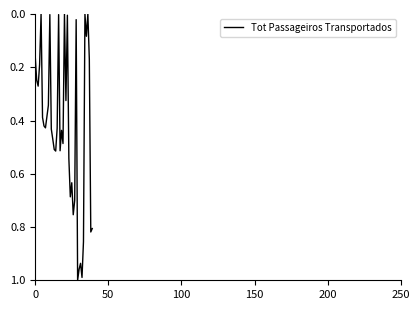

Which category has the highest value across all series?

29